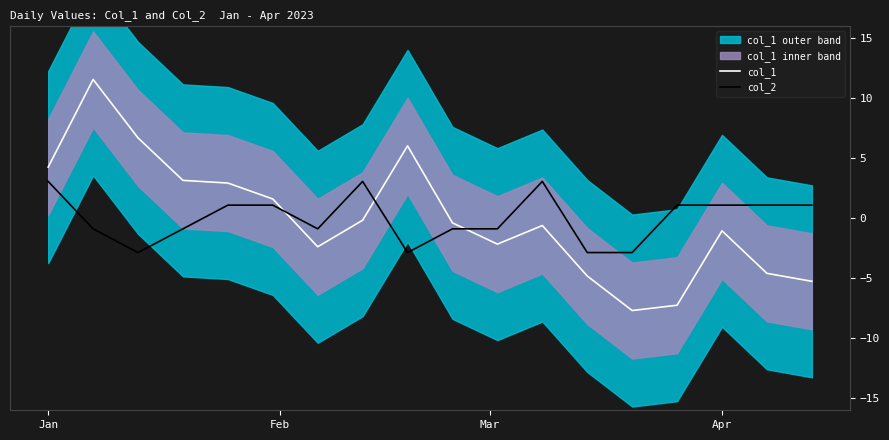

At how many categories does at least one series exceed 0?

13